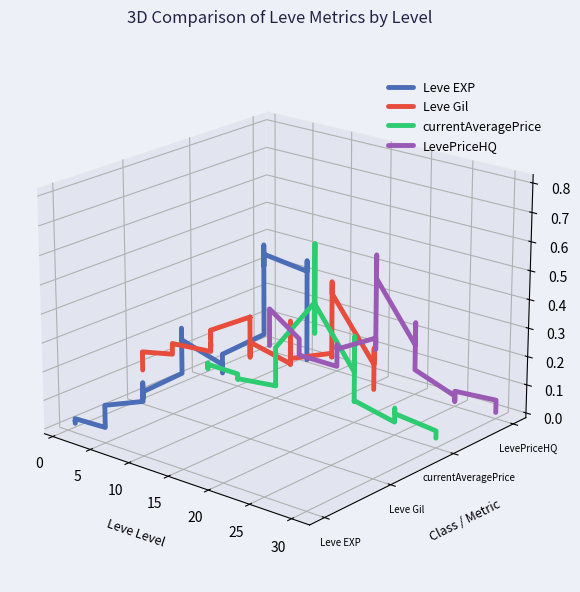

True or false: Leve EXP and Leve Gil intersect in this chart.

True